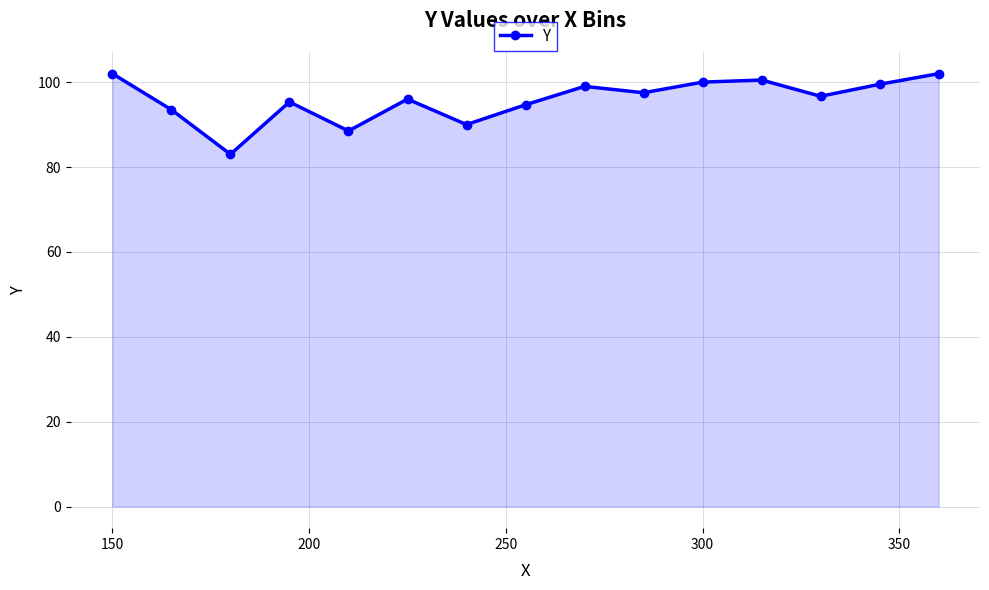

Reading left to right, transcribe all the data shown in this chart.

102.0	93.5	83.0	95.3	88.5	96.0	90.0	94.7	99.0	97.5	100.0	100.5	96.7	99.5	102.0